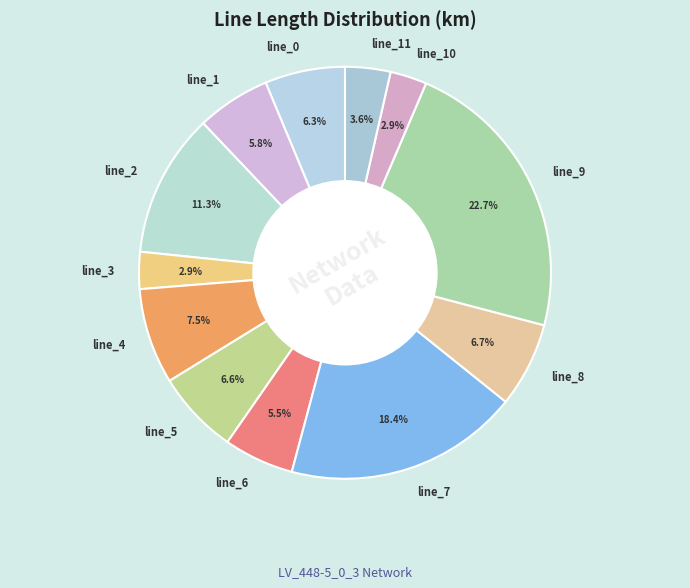

True or false: line_11 accounts for 4% of the total.

True